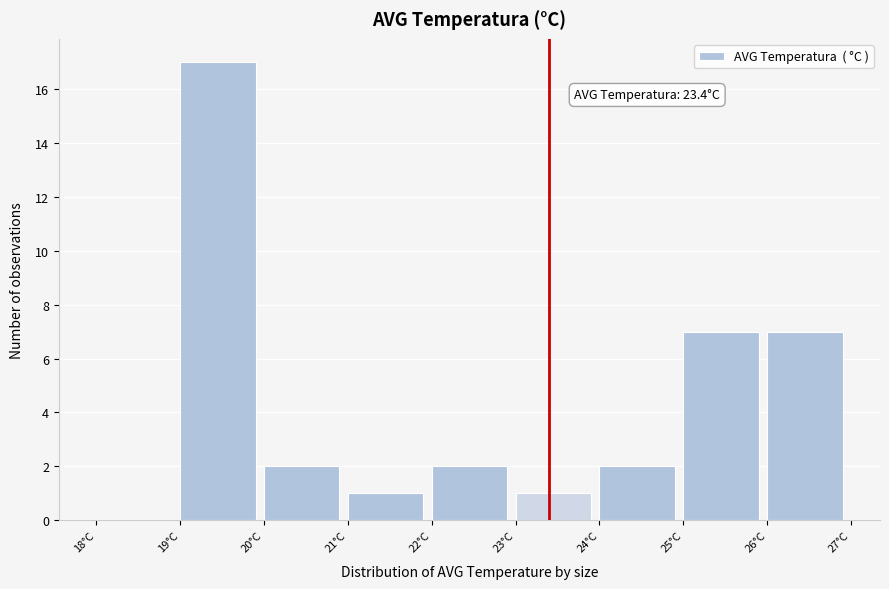

Over which range of the x-axis is the bar tallest?

19 to 20